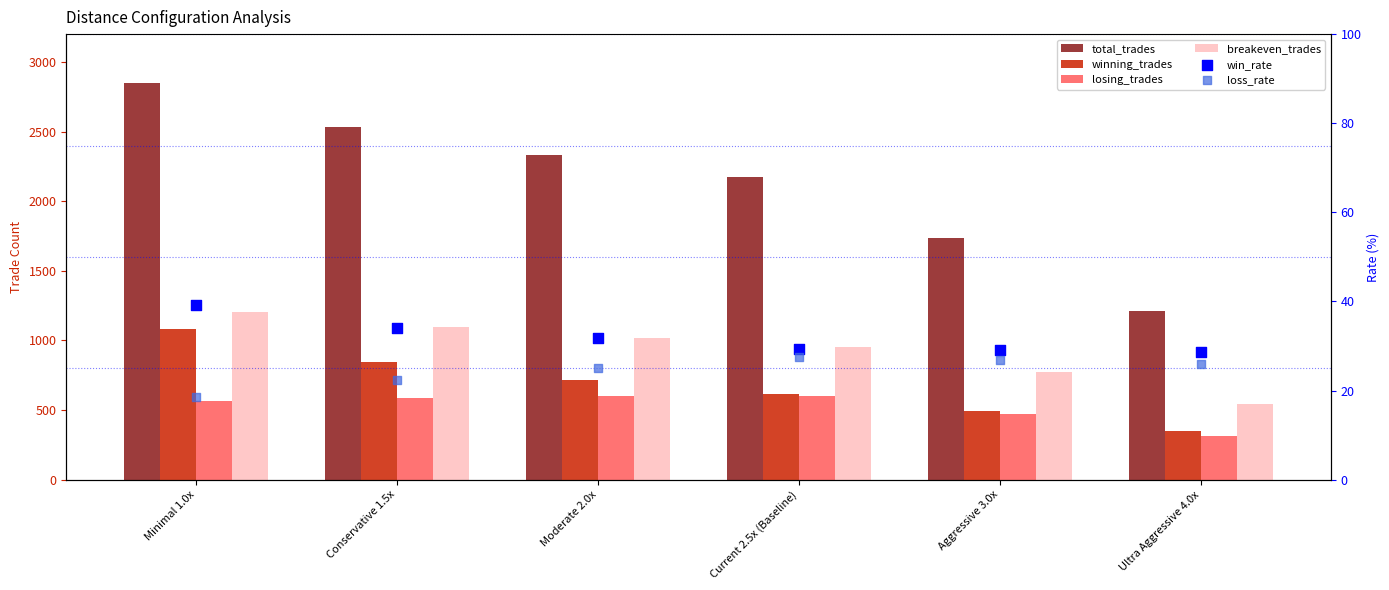

Which series has the widest spread of Y values?

total_trades